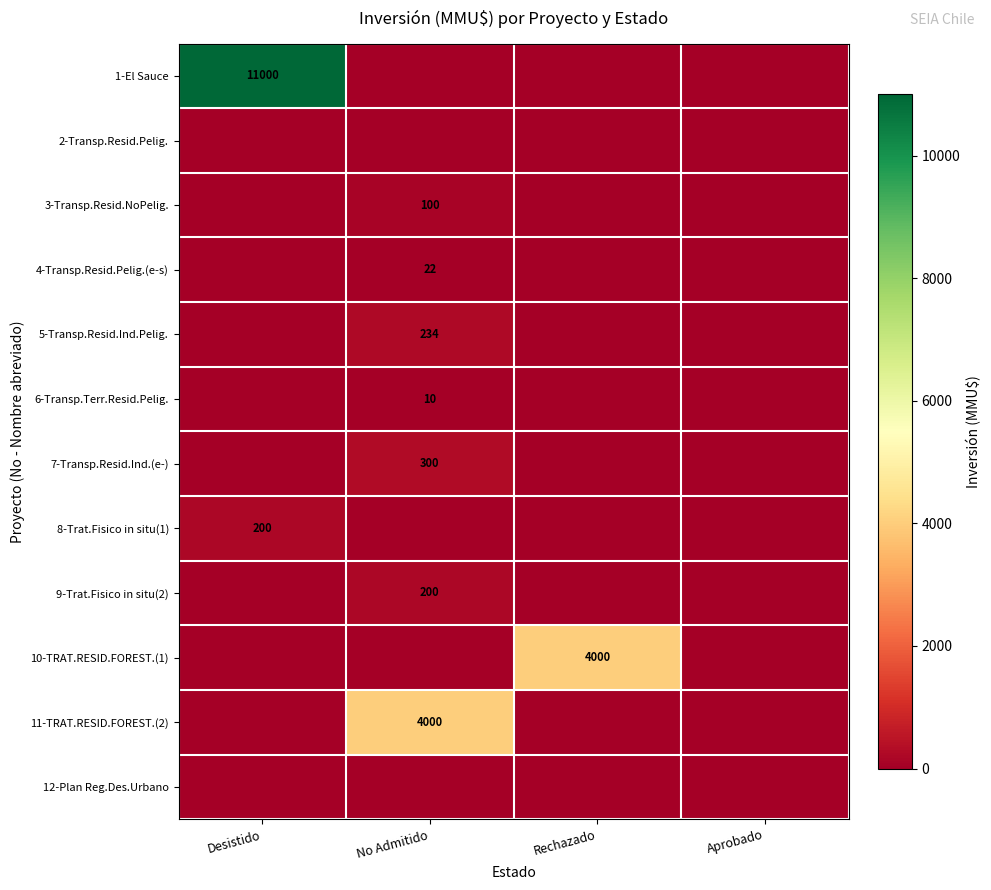

True or false: 3-Transp.Resid.NoPelig. has a value of 100 at No Admitido.

True